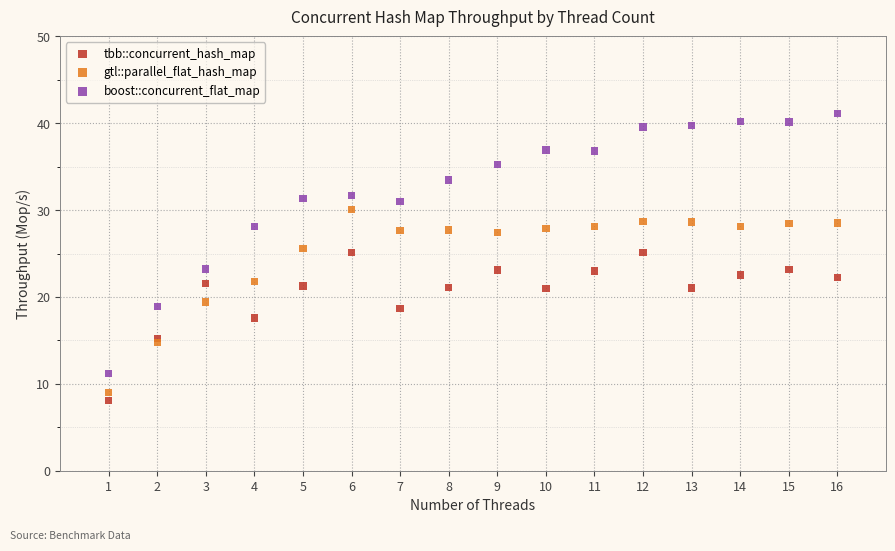

Which series has the largest Y range (max minus min)?

boost::concurrent_flat_map